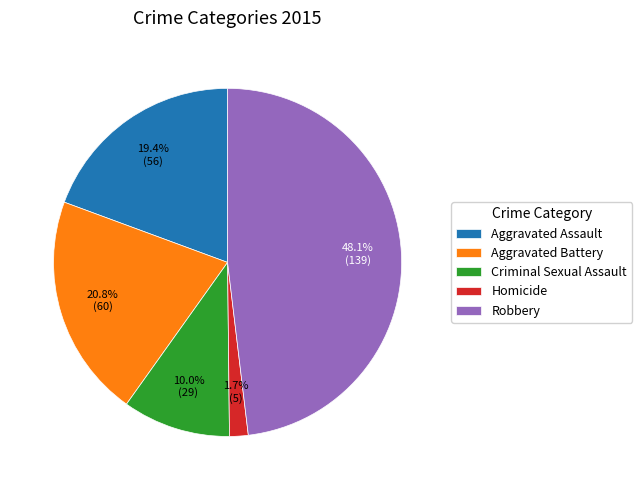

The Aggravated Assault slice represents 19% of the pie. True or false?

True